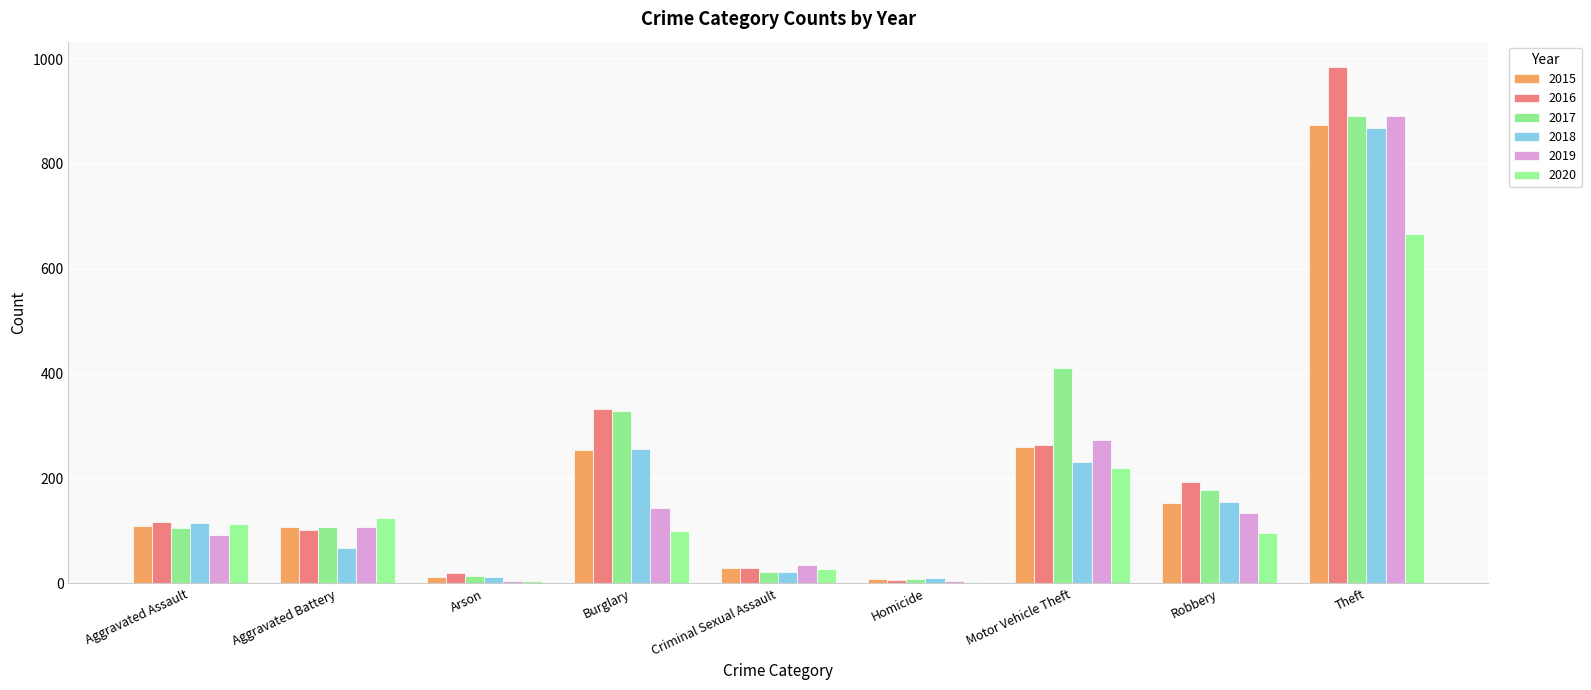

What is the highest value of the 2016 series?

984